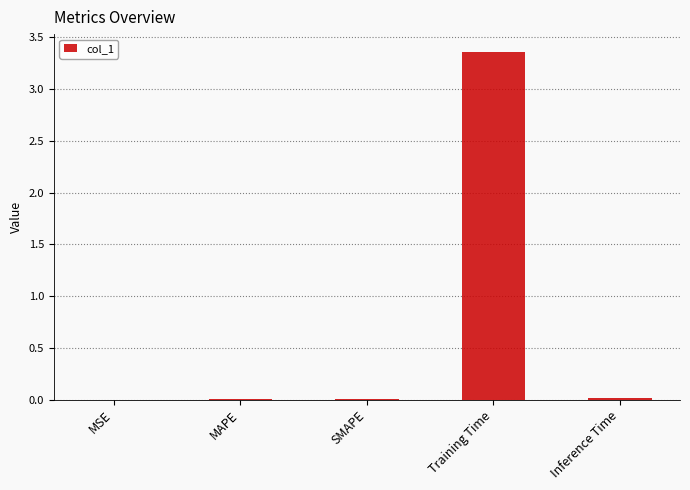

Which label corresponds to the largest value in the chart?

Training Time